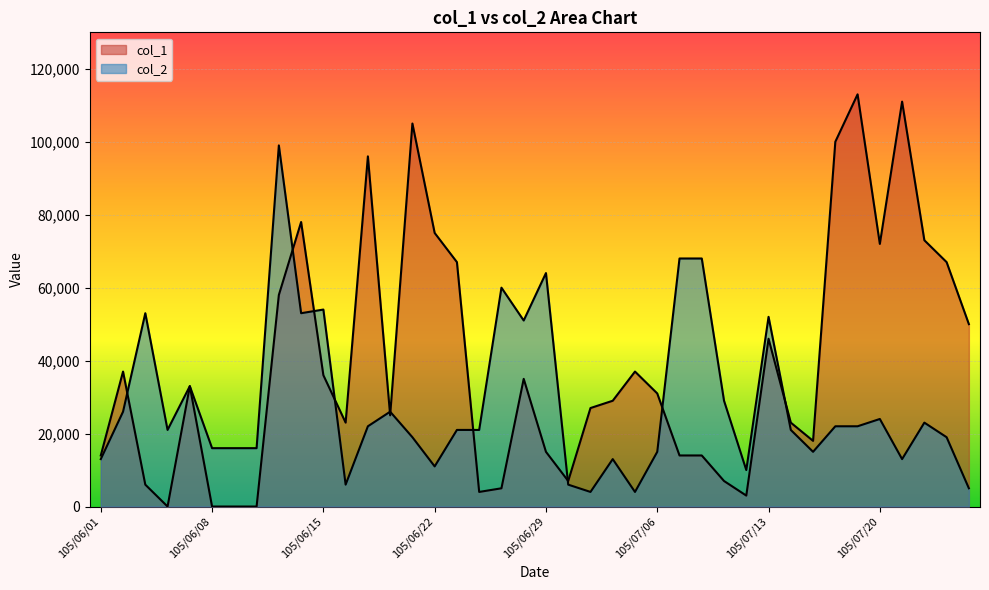

True or false: col_2 has a value of 26000 at 105/06/20.

True